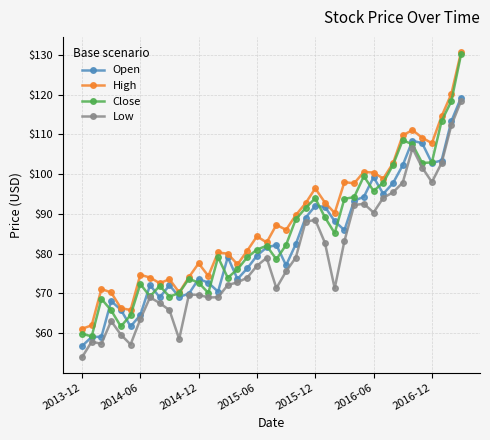

What is the smallest value displayed?

53.9